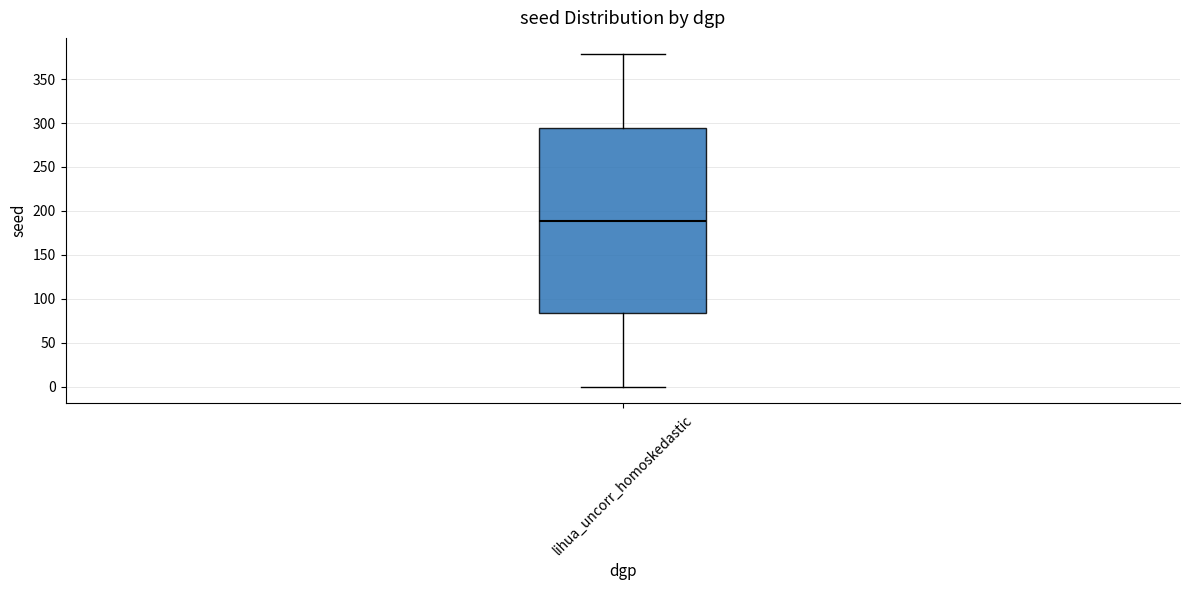

Where is the lower edge of the box for lihua_uncorr_homoskedastic on the y-axis? The values are not printed on the chart, so give them approximately, as read against the axis.

85